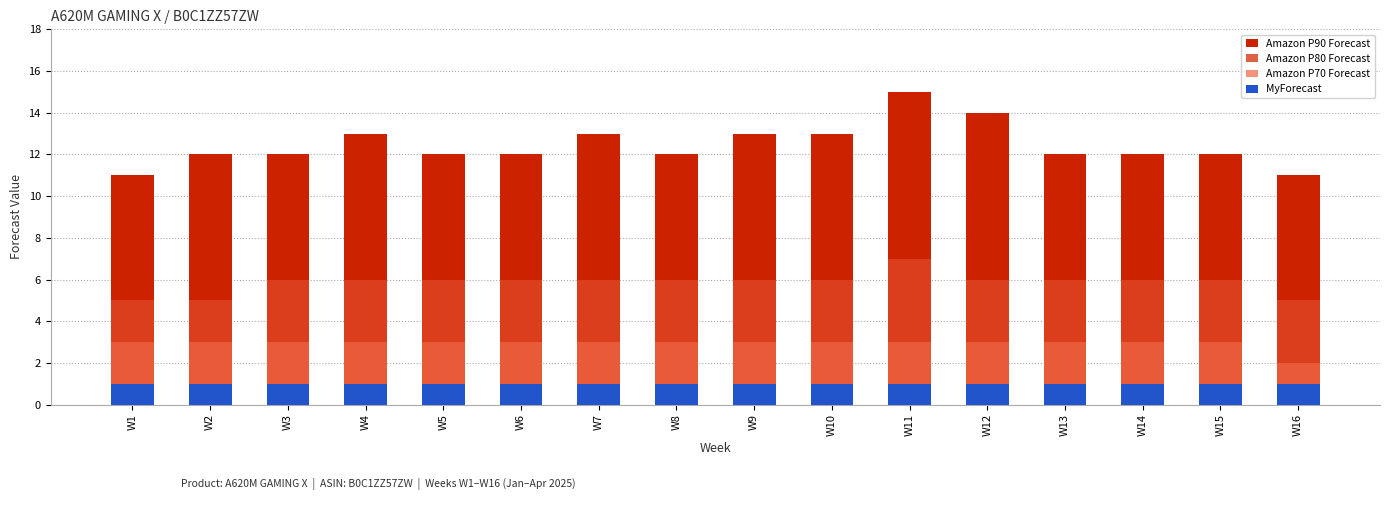

Which label corresponds to the largest value in the chart?

W11